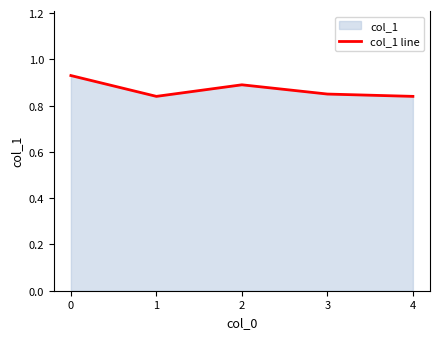

Where is the first local minimum?

1